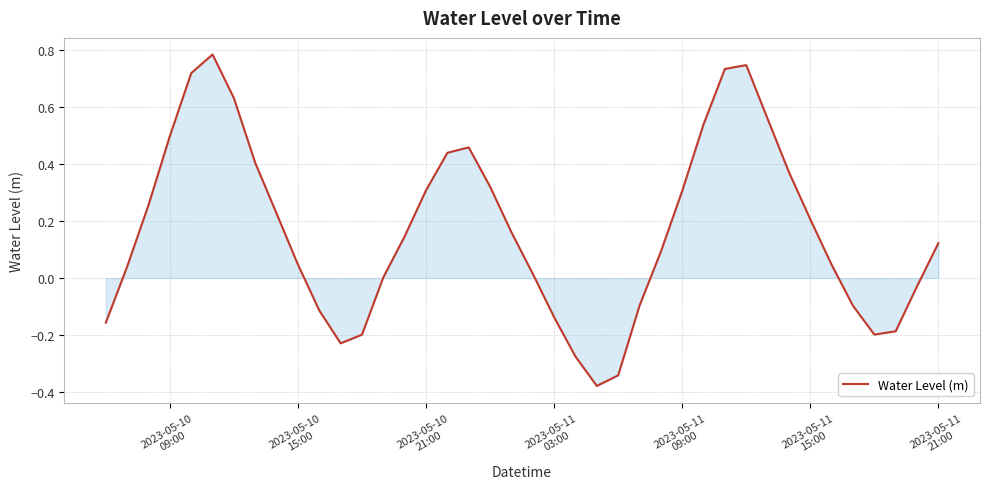

What is the difference between the maximum and minimum values?

1.2